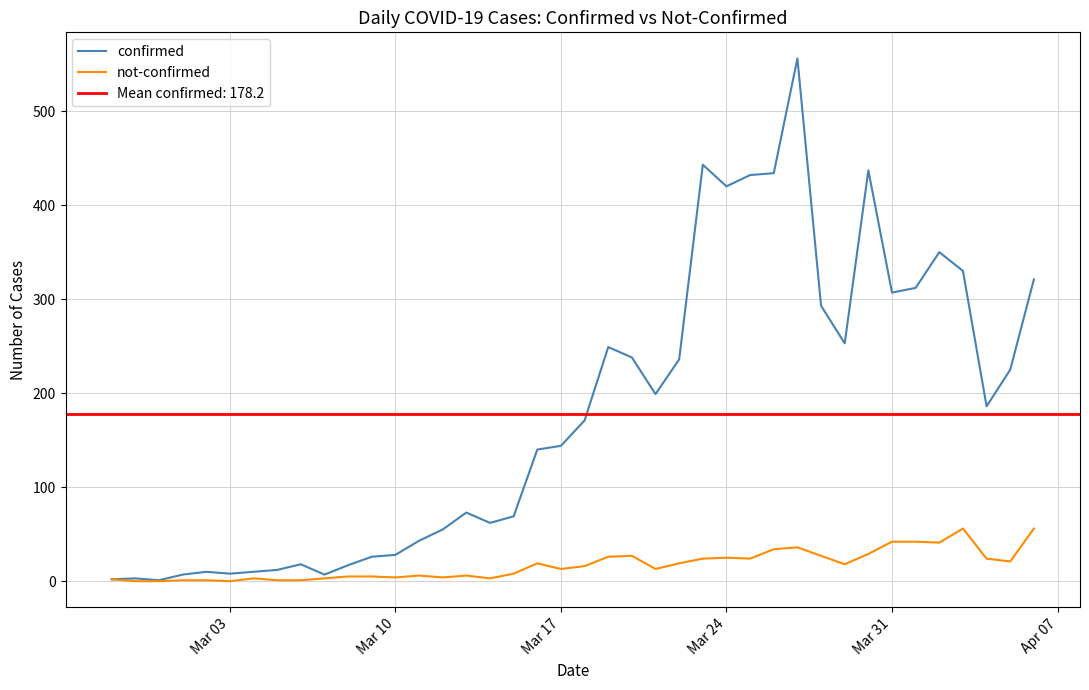

What is the maximum value for not-confirmed?

56